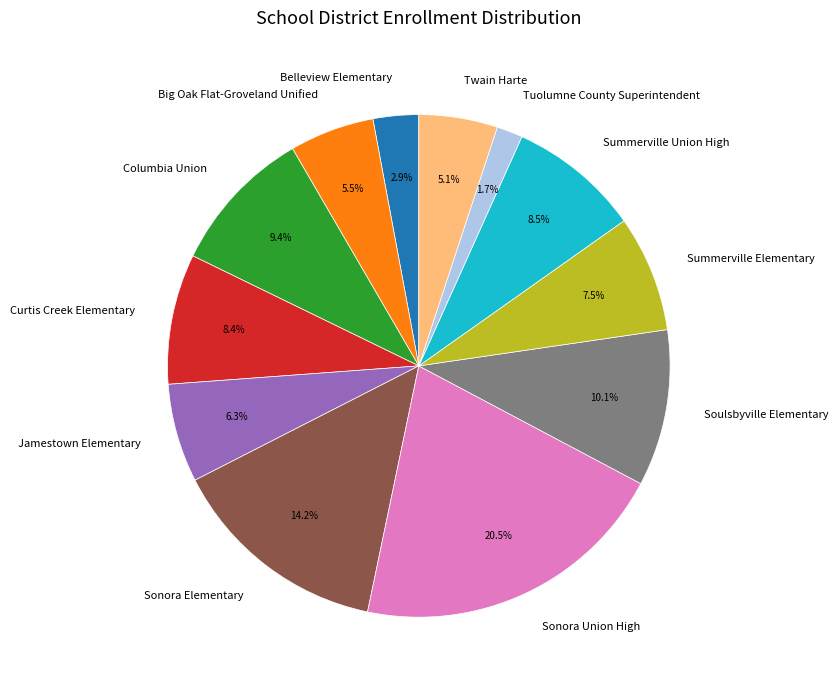

What percentage is NOT represented by Curtis Creek Elementary?

91.6%